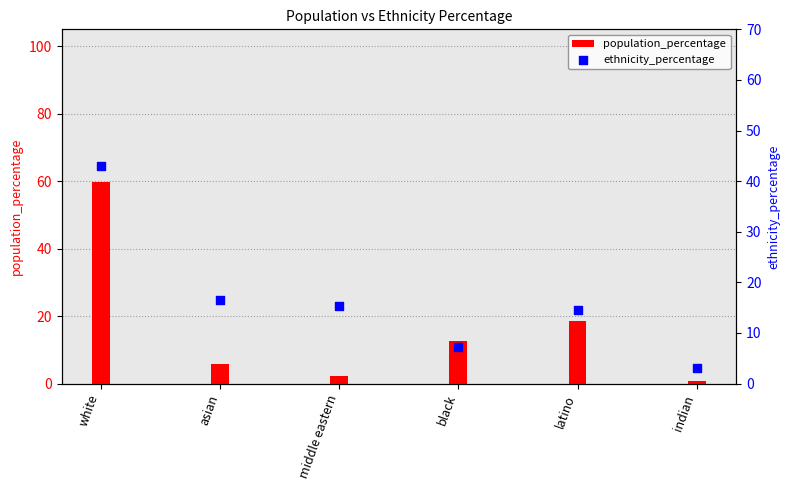

Which series has the widest spread of Y values?

population_percentage